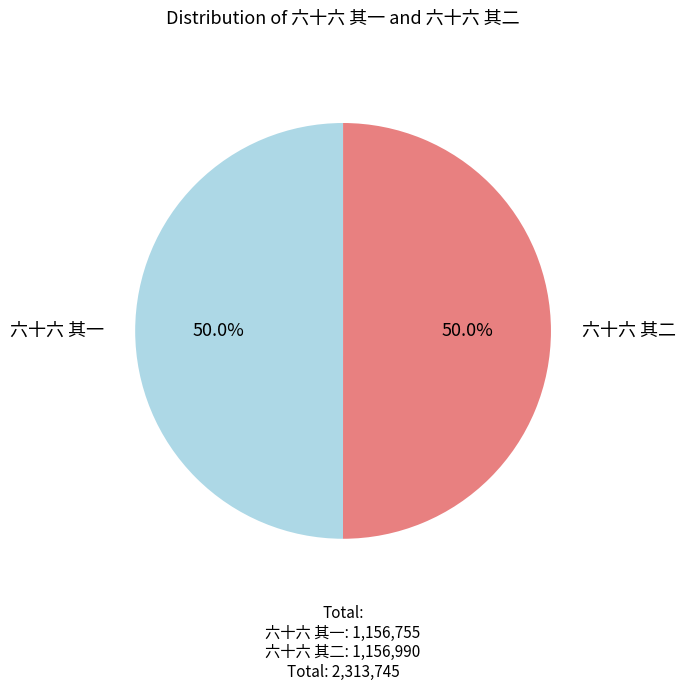

To the nearest percent, what portion does 六十六 其二 represent?

50%